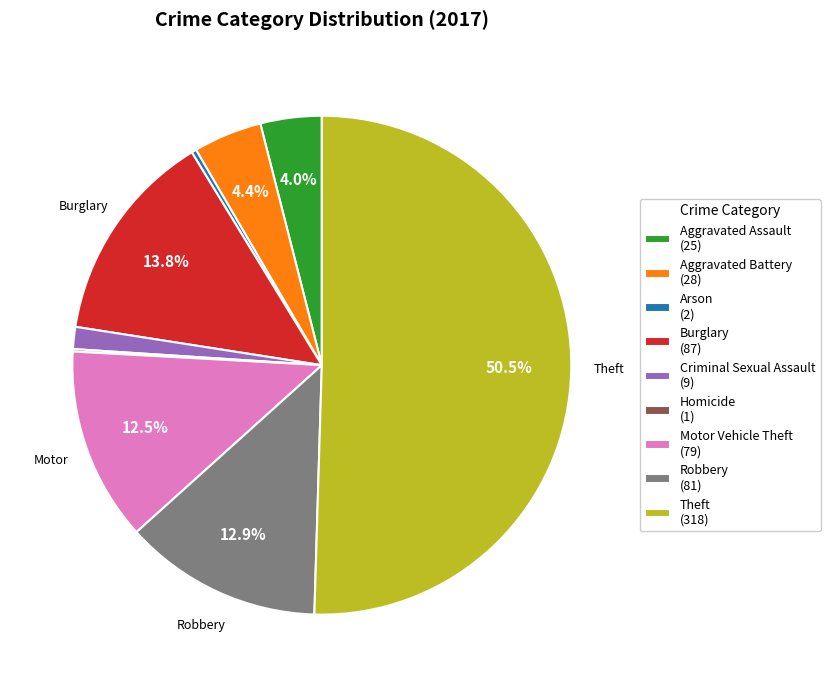

What percentage do Aggravated Battery (28) and Aggravated Assault (25) together represent?

8.4%